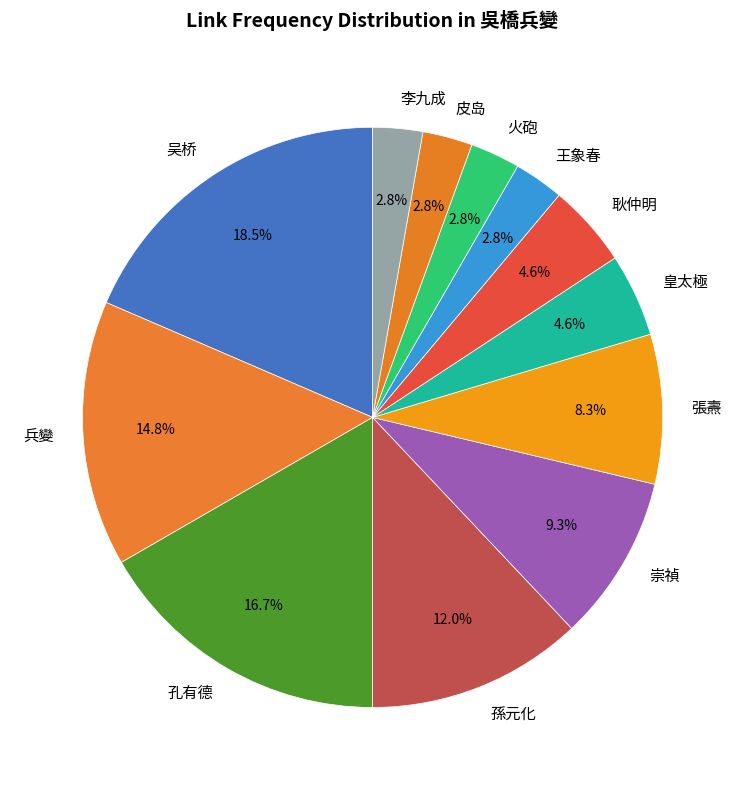

Which slice is the largest?

吴桥